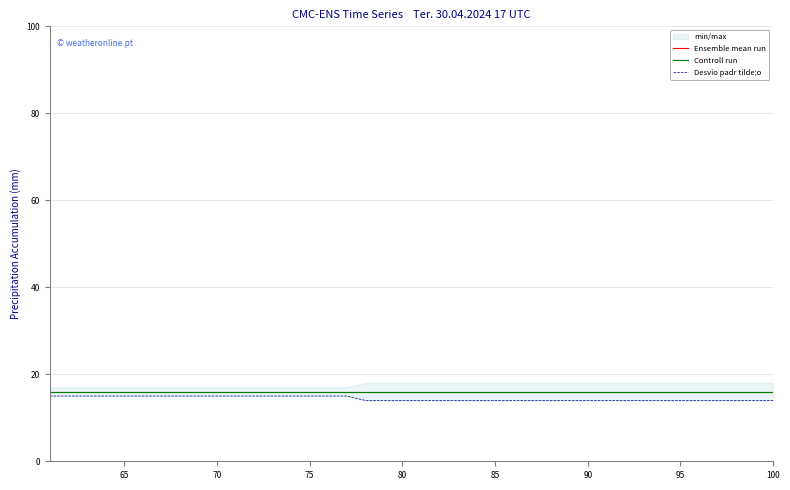

Is the value of Desvio padr tilde;o at 35 greater than the value of Controll run at 9?

No